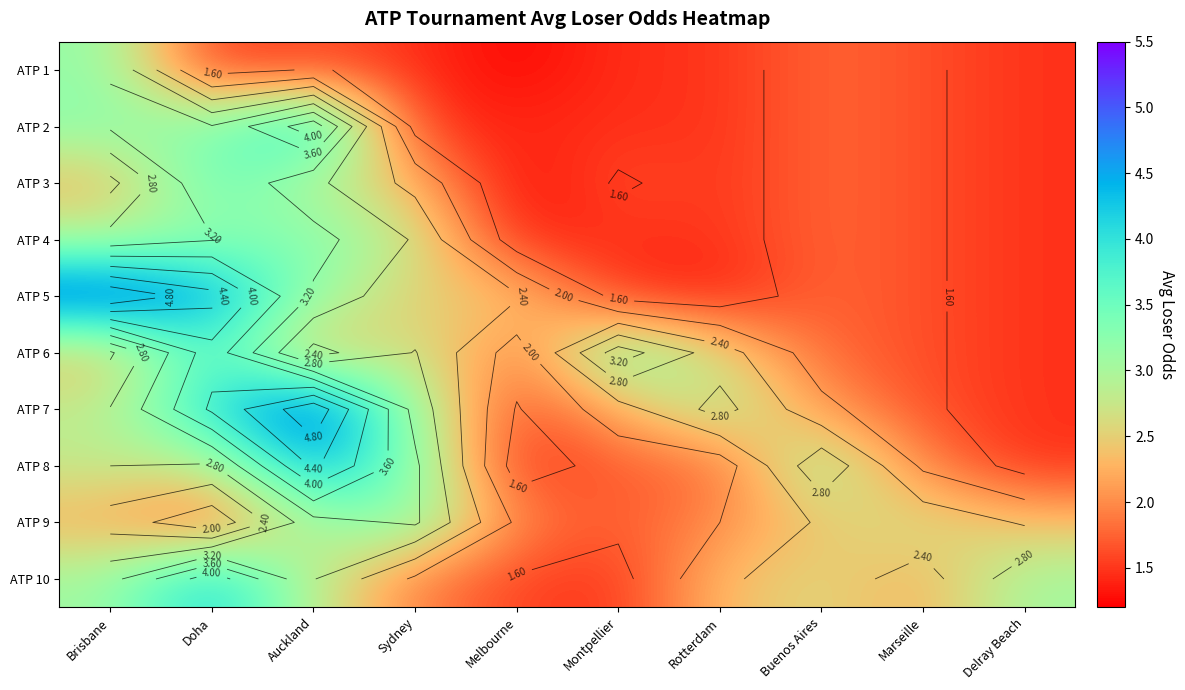

What is the difference between the ATP 9 values at Brisbane and Delray Beach?

0.1